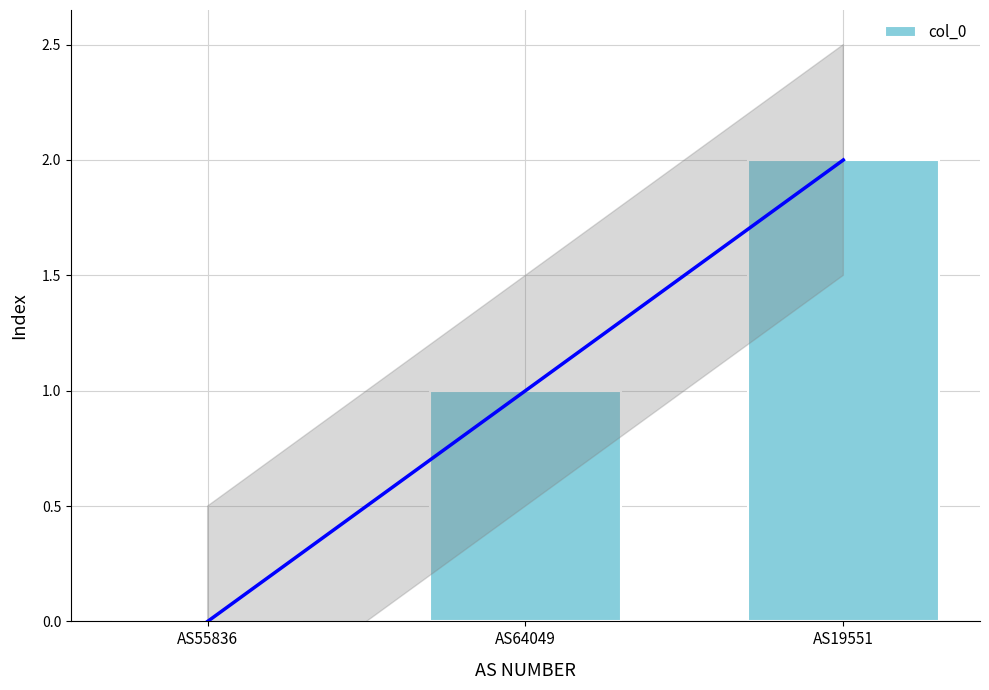

Which label corresponds to the largest value in the chart?

AS19551